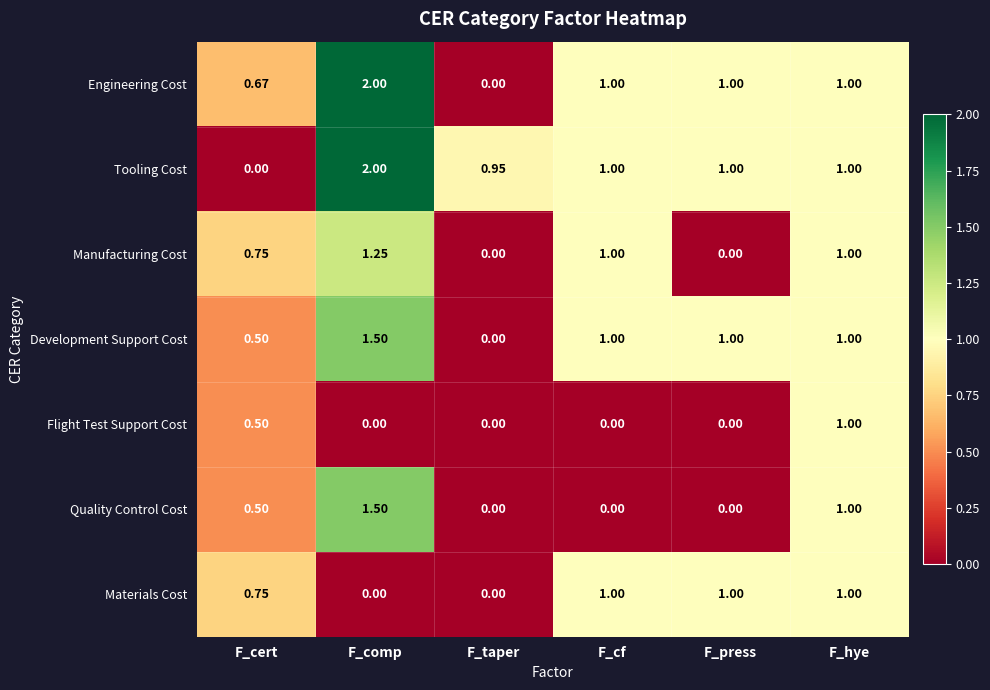

Which series has the largest total across all categories?

Tooling Cost